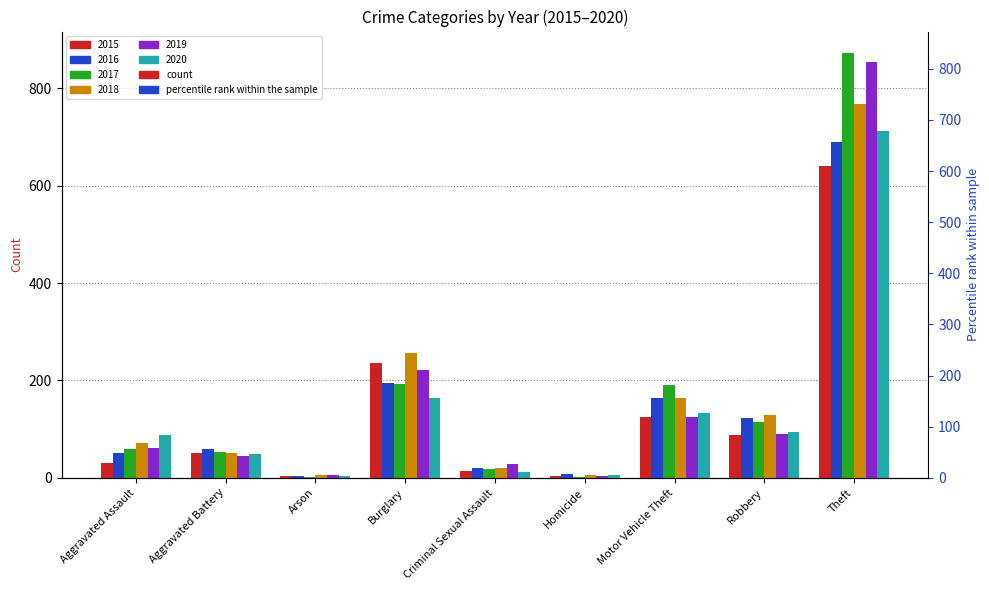

What are all the series names shown in the legend?

2015, 2016, 2017, 2018, 2019, 2020